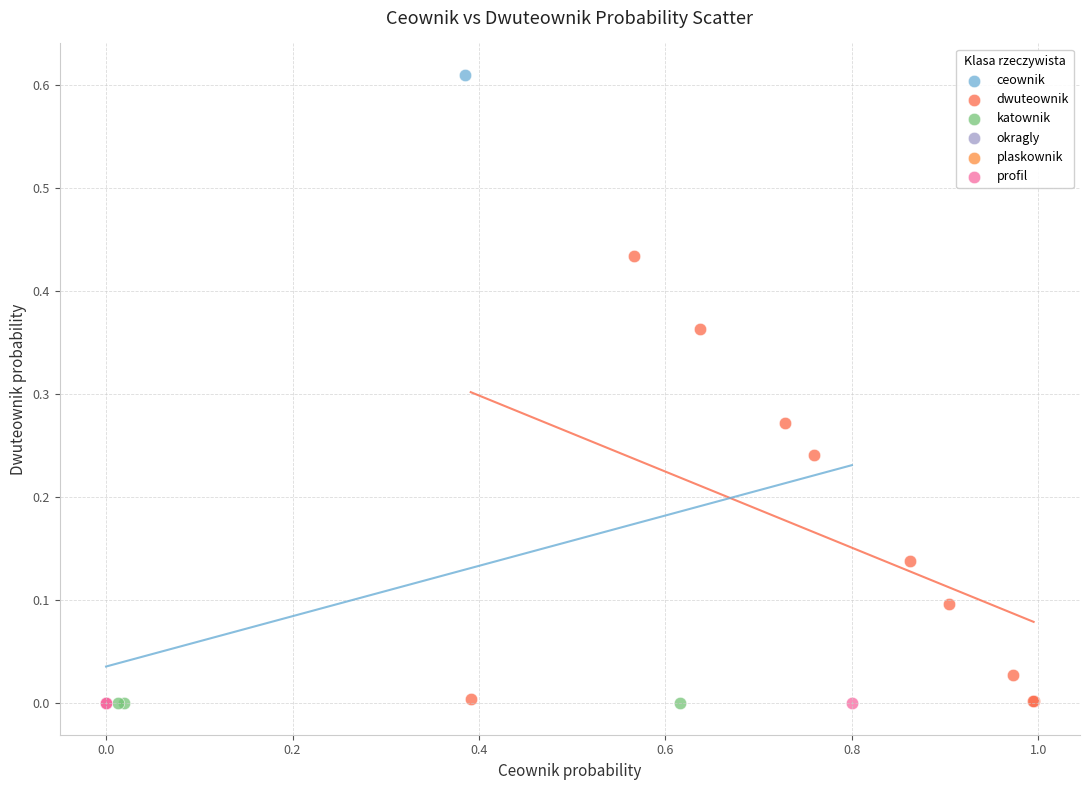

What are all the series names shown in the legend?

ceownik, dwuteownik, katownik, okragly, plaskownik, profil